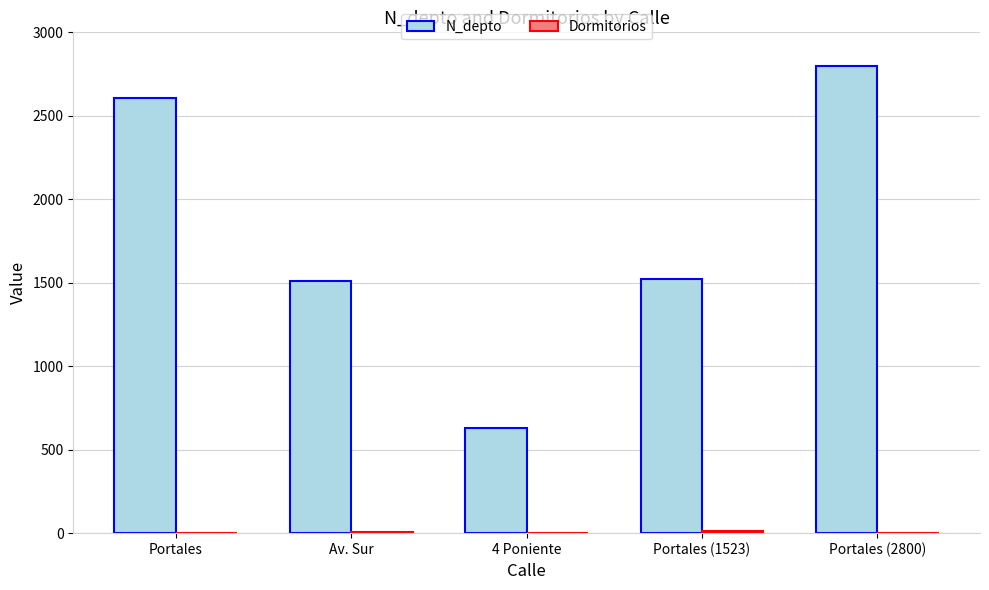

At which category is the sum across all series the highest?

Portales (2800)